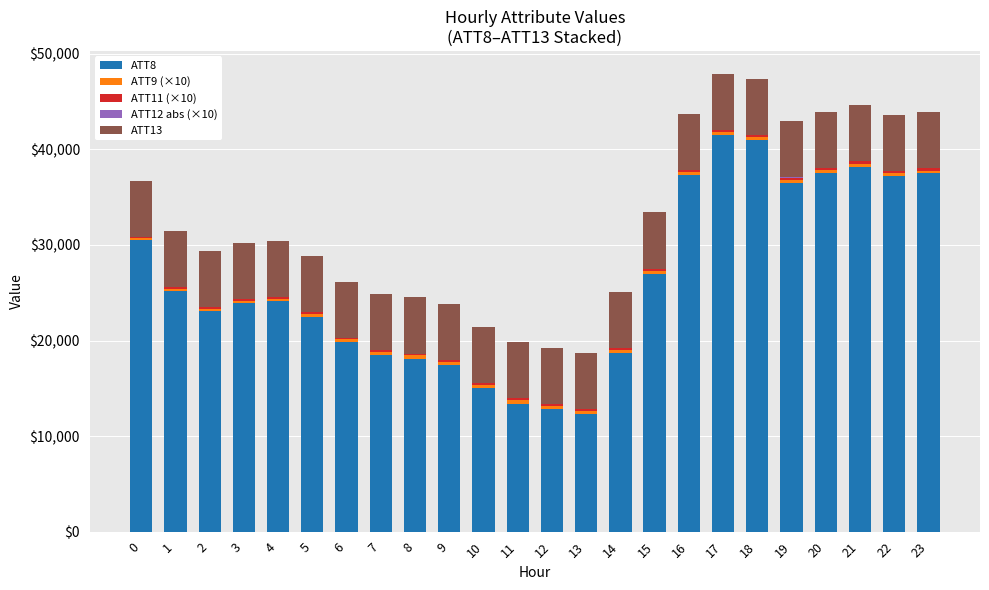

How many categories are shown in the chart?

24